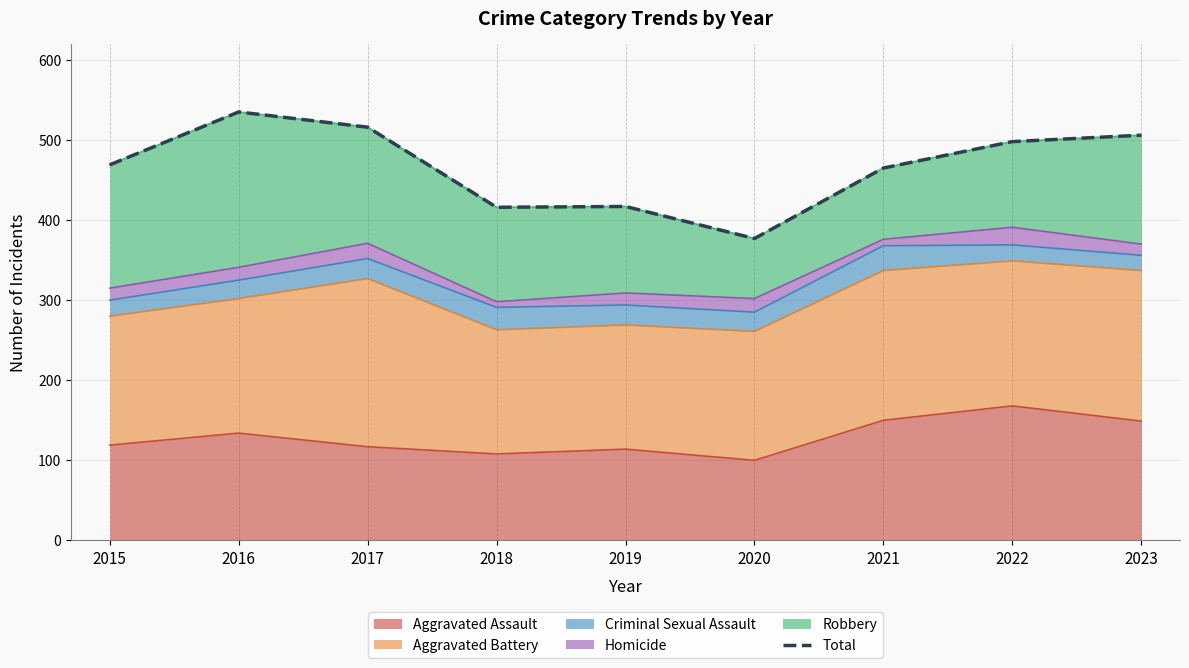

True or false: the data shows 287 at 2019.

False